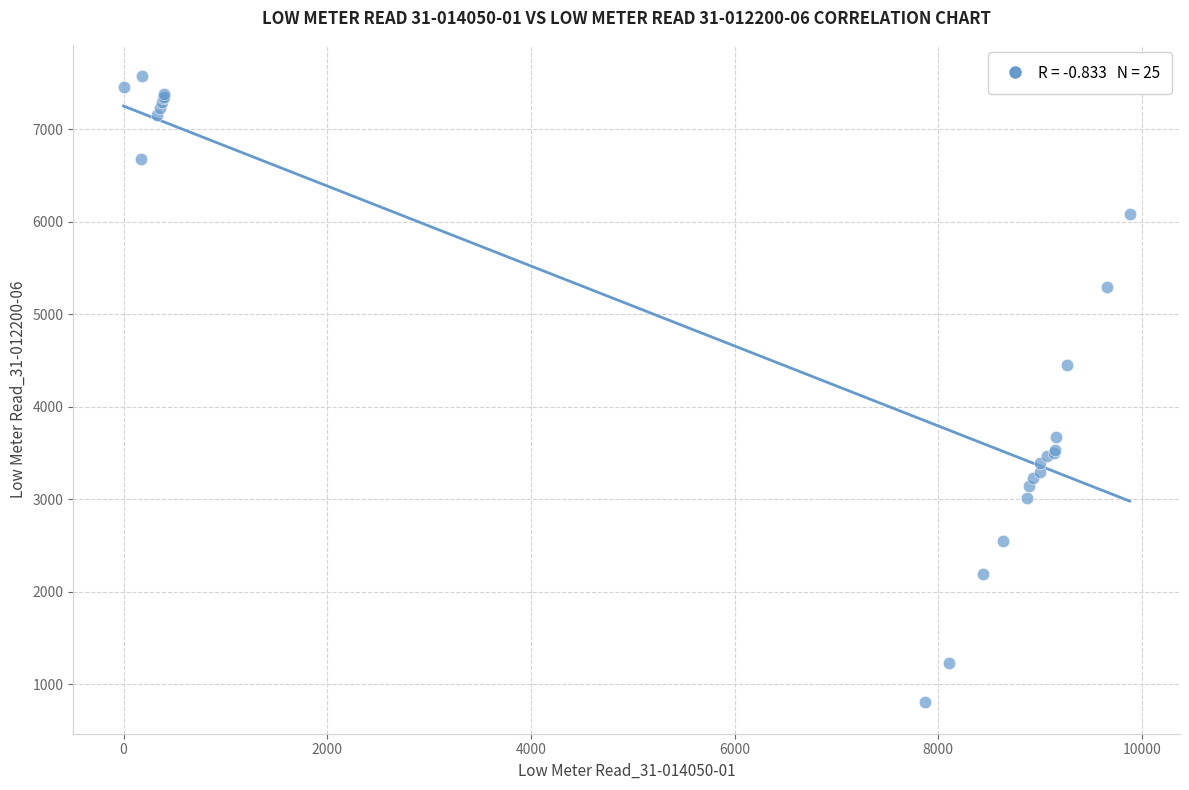

What Y value in the scatter plot is closest to 4187?

4448